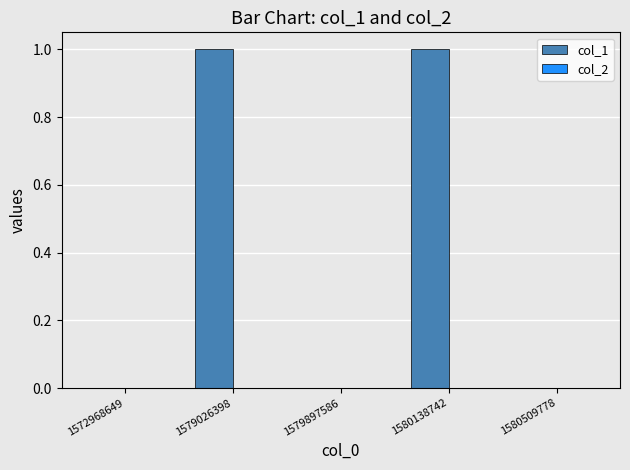

Between 1580138742 and 1579897586, which is larger?

1580138742